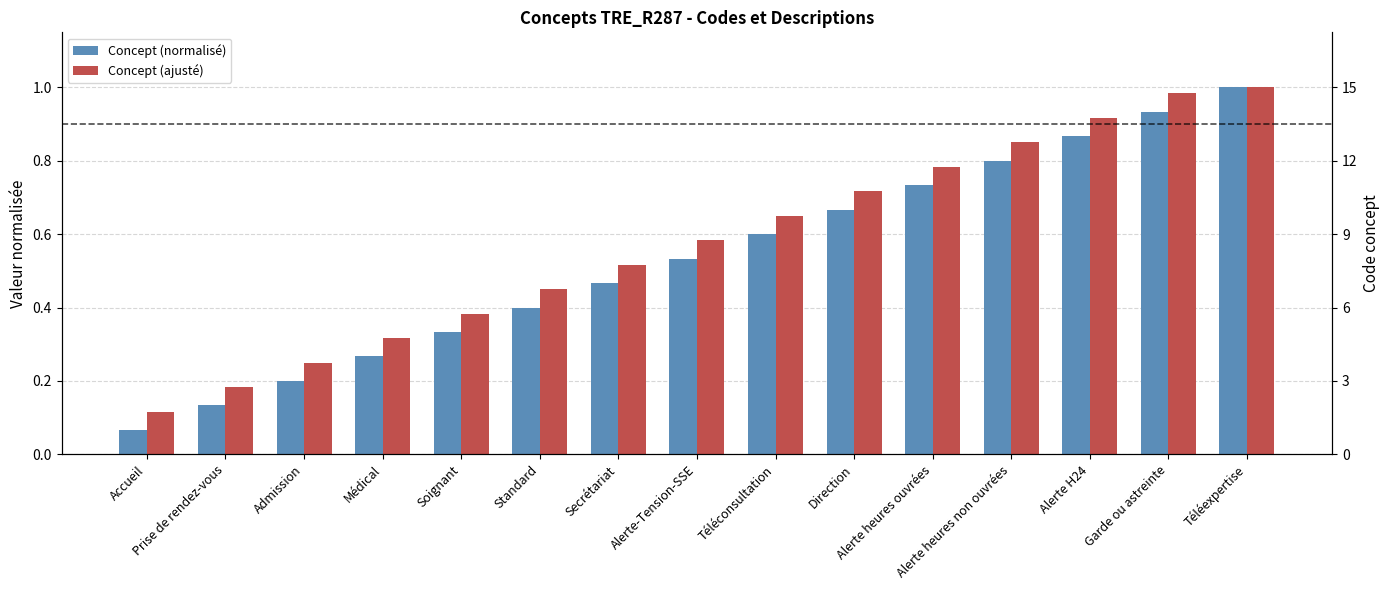

What value does the Concept (ajusté) series have at Alerte H24?

0.9